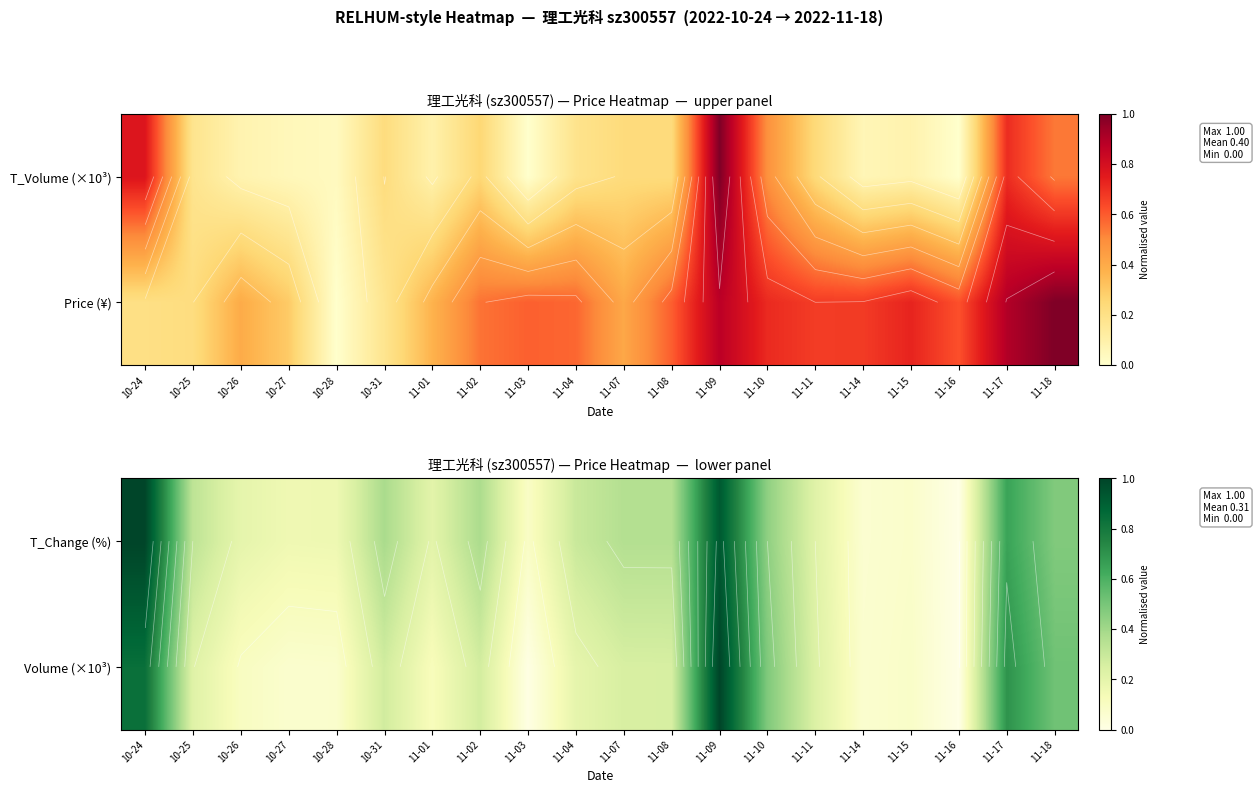

What is the greatest value displayed?

1.0